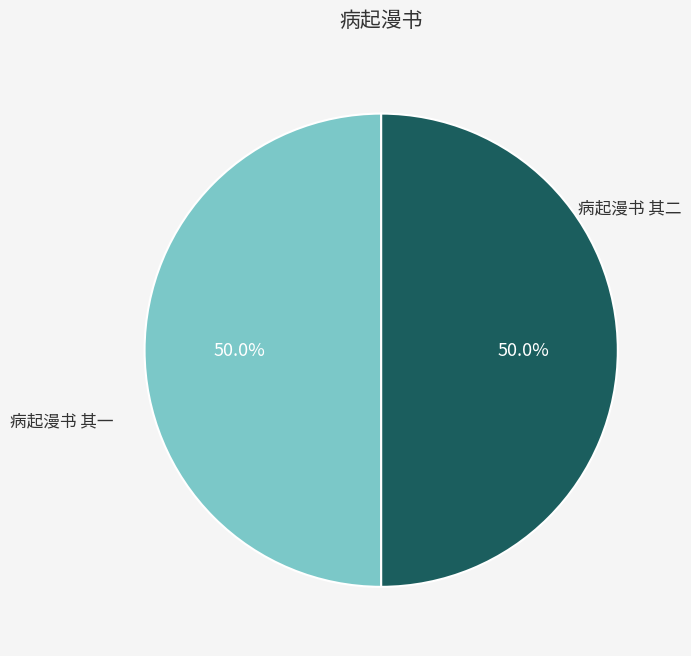

How many slices are in this pie chart?

2